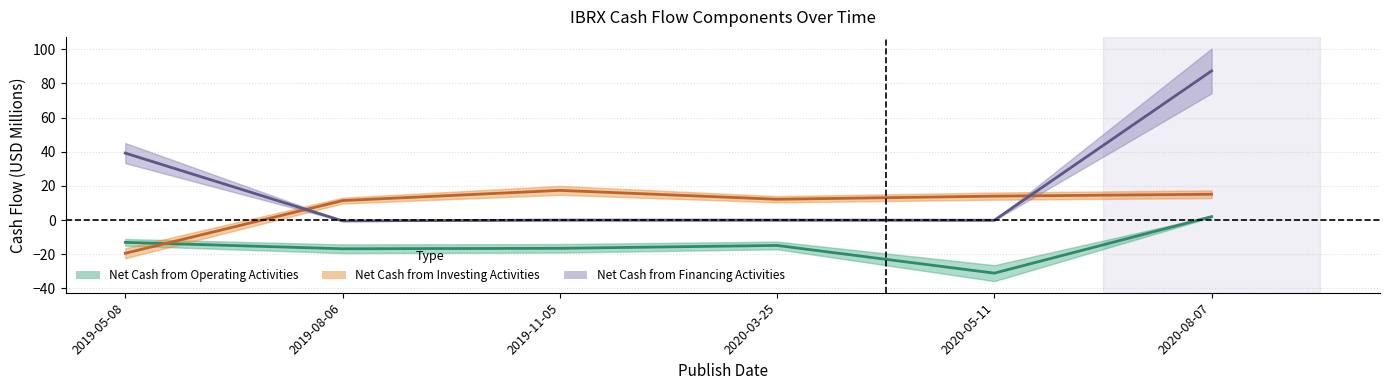

Reading right to left, list all the values displayed in this chart.

Net Cash from Operating Activities: 2020-08-07=2.0	2020-05-11=-31.1	2020-03-25=-14.9	2019-11-05=-16.6	2019-08-06=-16.8	2019-05-08=-13.1
Net Cash from Investing Activities: 2020-08-07=15.1	2020-05-11=14.0	2020-03-25=12.2	2019-11-05=17.4	2019-08-06=11.4	2019-05-08=-19.5
Net Cash from Financing Activities: 2020-08-07=87.3	2020-05-11=-0.1	2020-03-25=-0.1	2019-11-05=-0.0	2019-08-06=-0.5	2019-05-08=39.2